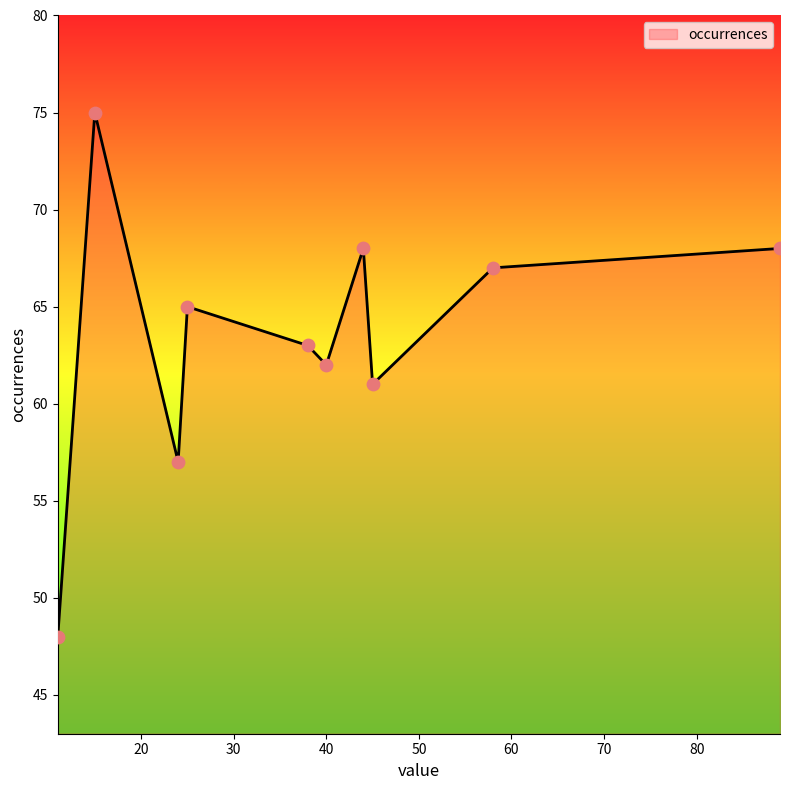

What is the greatest value displayed?

75